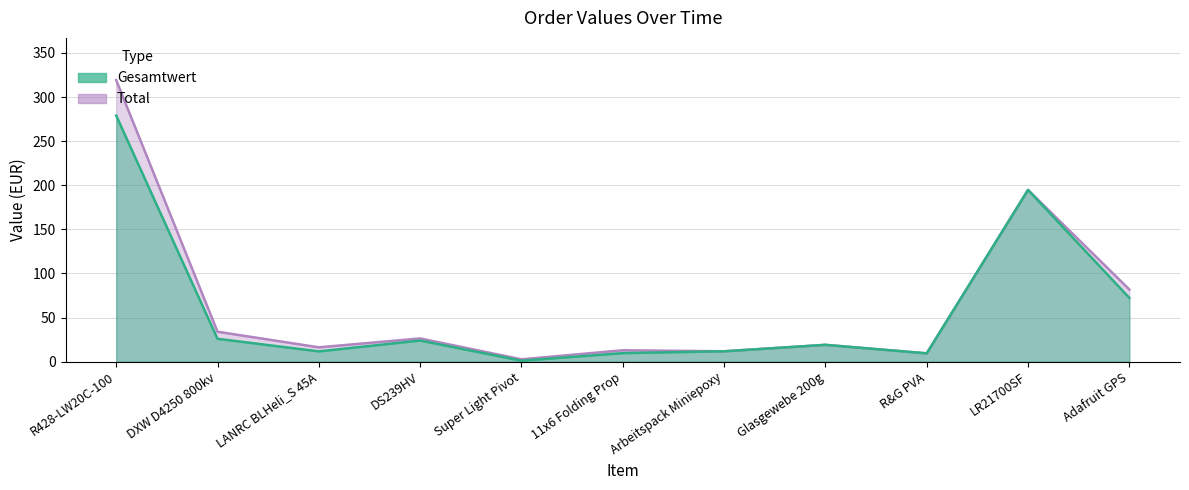

What position from the right is R428-LW20C-100?

11